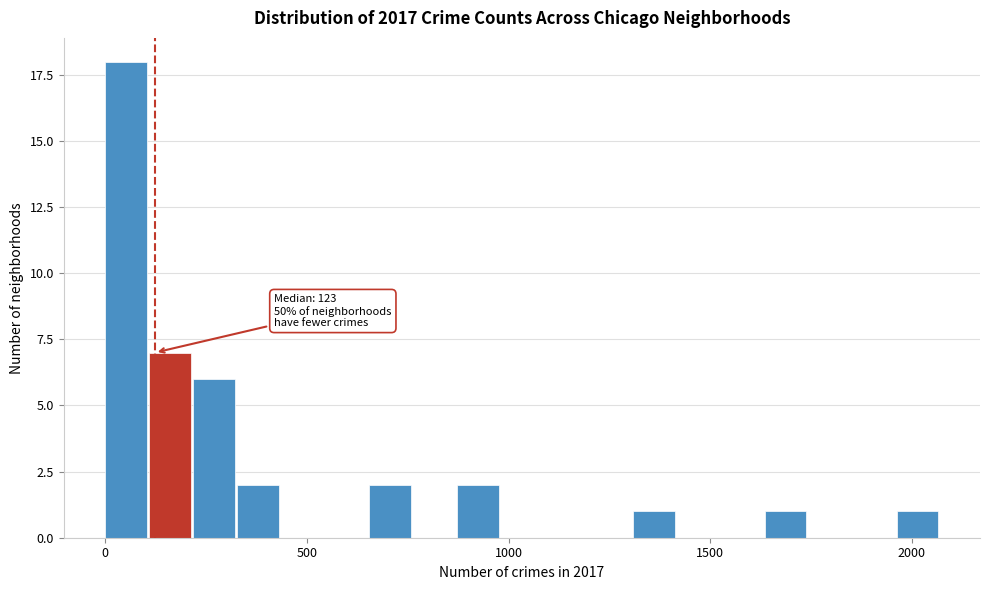

Around what value on the x-axis is the tallest bar? Give the approximate position of its centre, as read against the axis.

50